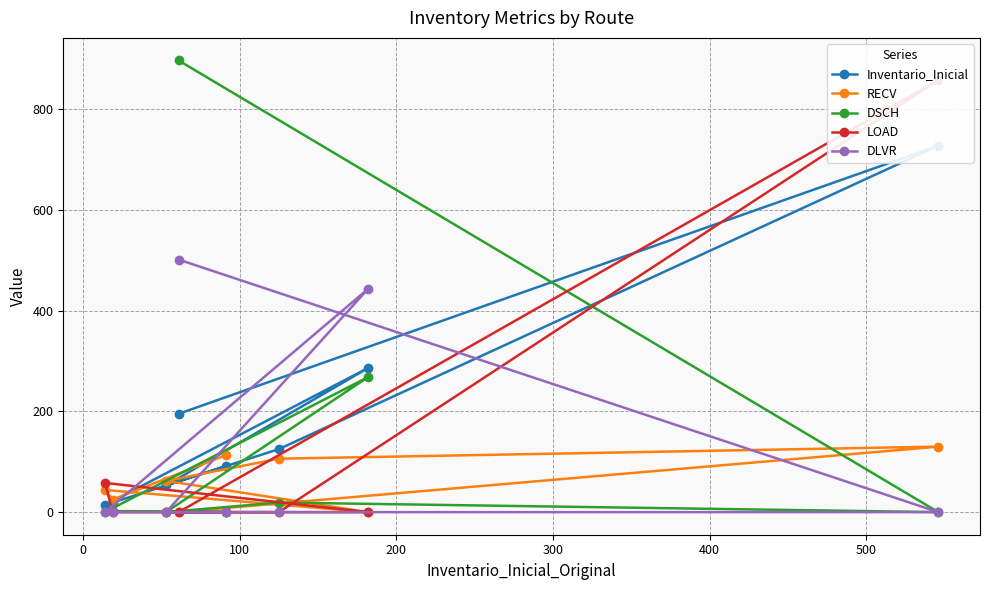

How many values in DLVR are above zero?

2